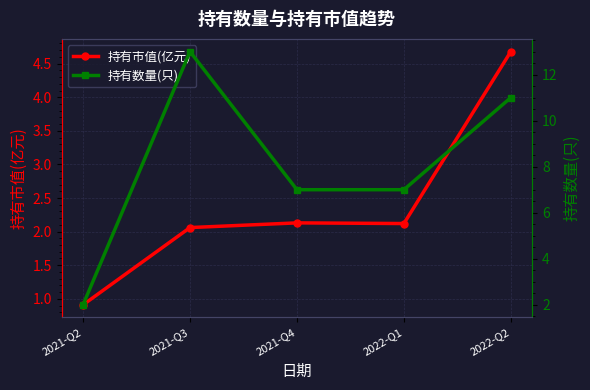

True or false: 持有市值(亿元) has a value of 2.1 at 2022-Q1.

True